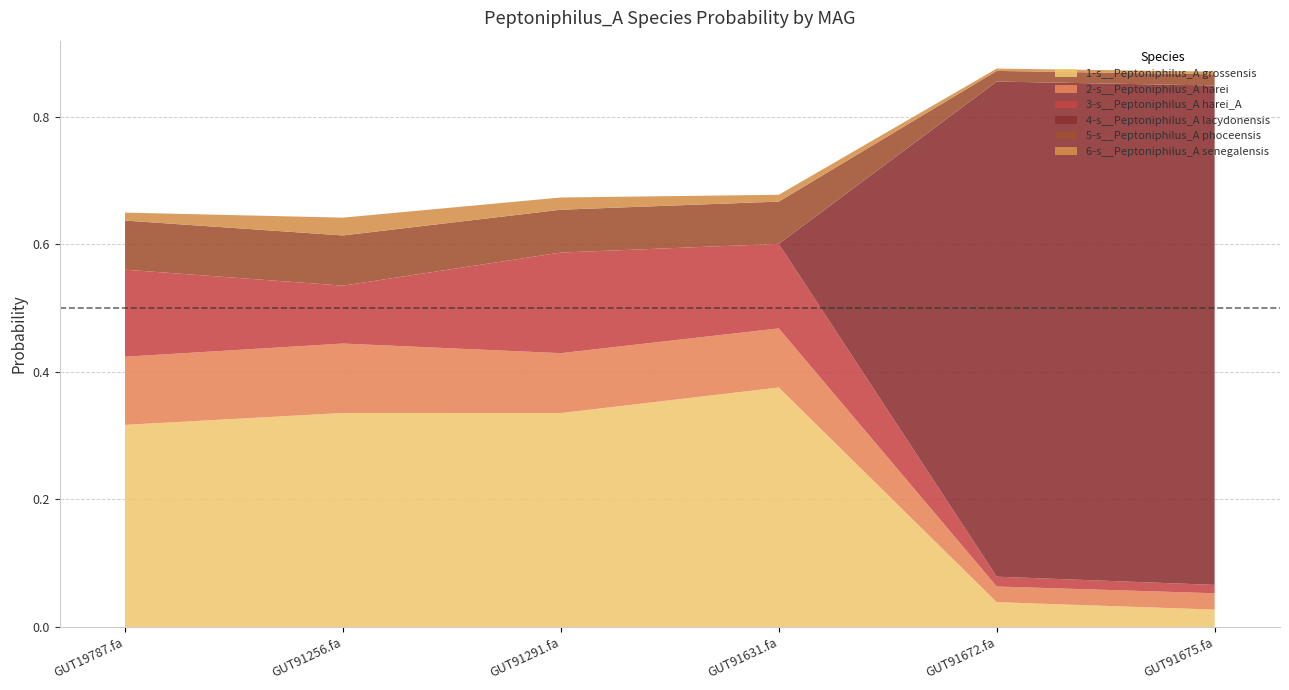

Reading left to right, extract all data points from this chart.

1-s__Peptoniphilus_A grossensis: even_MAG-GUT19787.fa=0.3	even_MAG-GUT91256.fa=0.3	even_MAG-GUT91291.fa=0.3	even_MAG-GUT91631.fa=0.4	even_MAG-GUT91672.fa=0.0	even_MAG-GUT91675.fa=0.0
2-s__Peptoniphilus_A harei: even_MAG-GUT19787.fa=0.1	even_MAG-GUT91256.fa=0.1	even_MAG-GUT91291.fa=0.1	even_MAG-GUT91631.fa=0.1	even_MAG-GUT91672.fa=0.0	even_MAG-GUT91675.fa=0.0
3-s__Peptoniphilus_A harei_A: even_MAG-GUT19787.fa=0.1	even_MAG-GUT91256.fa=0.1	even_MAG-GUT91291.fa=0.2	even_MAG-GUT91631.fa=0.1	even_MAG-GUT91672.fa=0.0	even_MAG-GUT91675.fa=0.0
4-s__Peptoniphilus_A lacydonensis: even_MAG-GUT19787.fa=0.0	even_MAG-GUT91256.fa=0.0	even_MAG-GUT91291.fa=0.0	even_MAG-GUT91631.fa=0.0	even_MAG-GUT91672.fa=0.8	even_MAG-GUT91675.fa=0.8
5-s__Peptoniphilus_A phoceensis: even_MAG-GUT19787.fa=0.1	even_MAG-GUT91256.fa=0.1	even_MAG-GUT91291.fa=0.1	even_MAG-GUT91631.fa=0.1	even_MAG-GUT91672.fa=0.0	even_MAG-GUT91675.fa=0.0
6-s__Peptoniphilus_A senegalensis: even_MAG-GUT19787.fa=0.0	even_MAG-GUT91256.fa=0.0	even_MAG-GUT91291.fa=0.0	even_MAG-GUT91631.fa=0.0	even_MAG-GUT91672.fa=0.0	even_MAG-GUT91675.fa=0.0